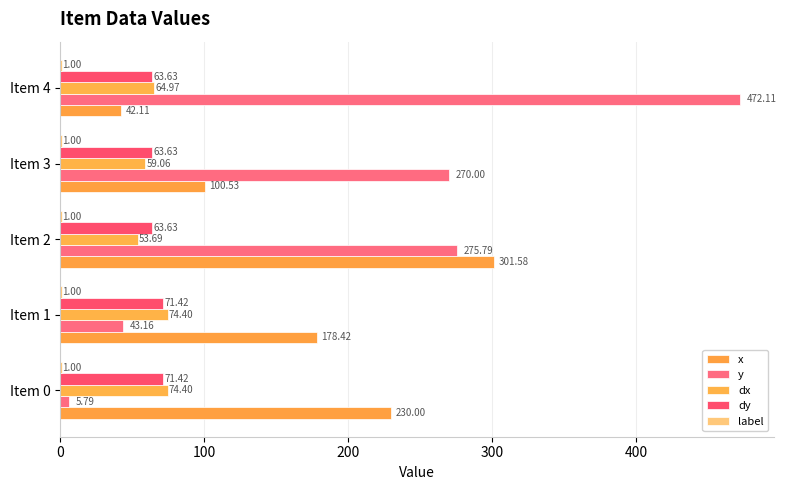

Count the number of categories in the chart.

5